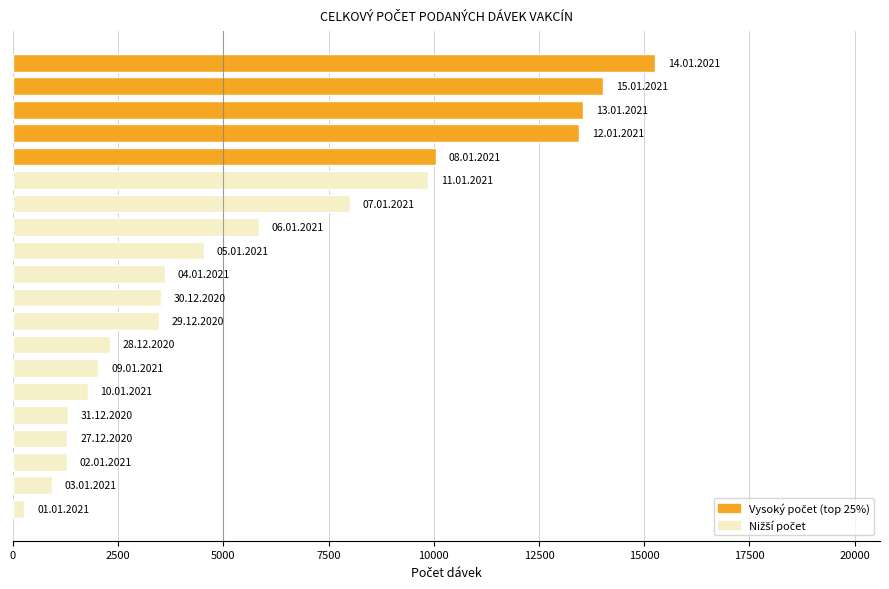

What is the difference between the second highest and second lowest values?

13097